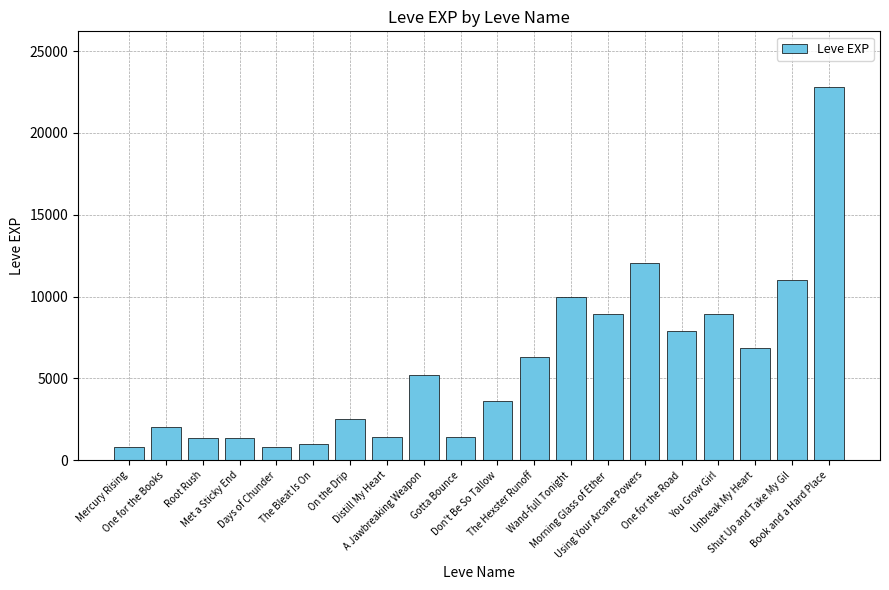

What is the change in value from Unbreak My Heart to Book and a Hard Place?

+15910